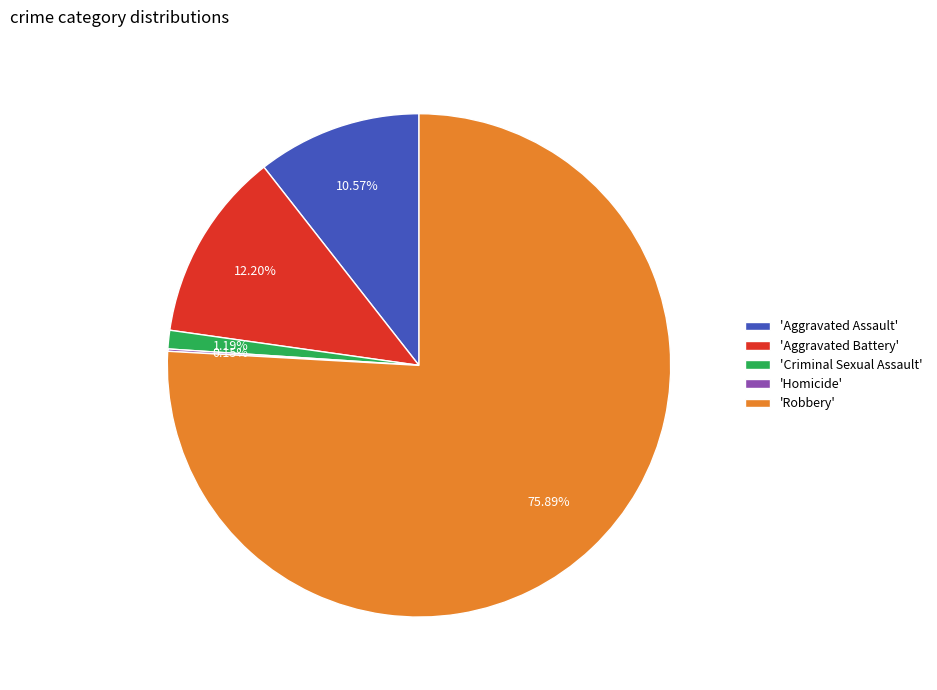

Approximately how many times larger is the value at 'Aggravated Assault' compared to 'Aggravated Battery'?

0.9